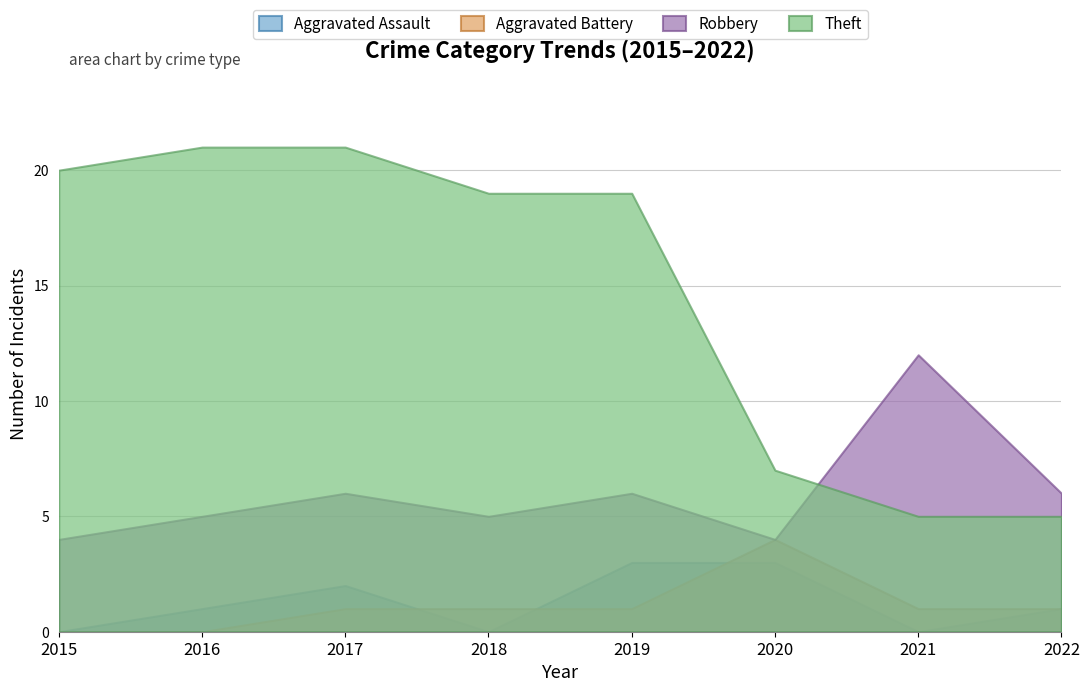

How many lines are shown in the chart?

4